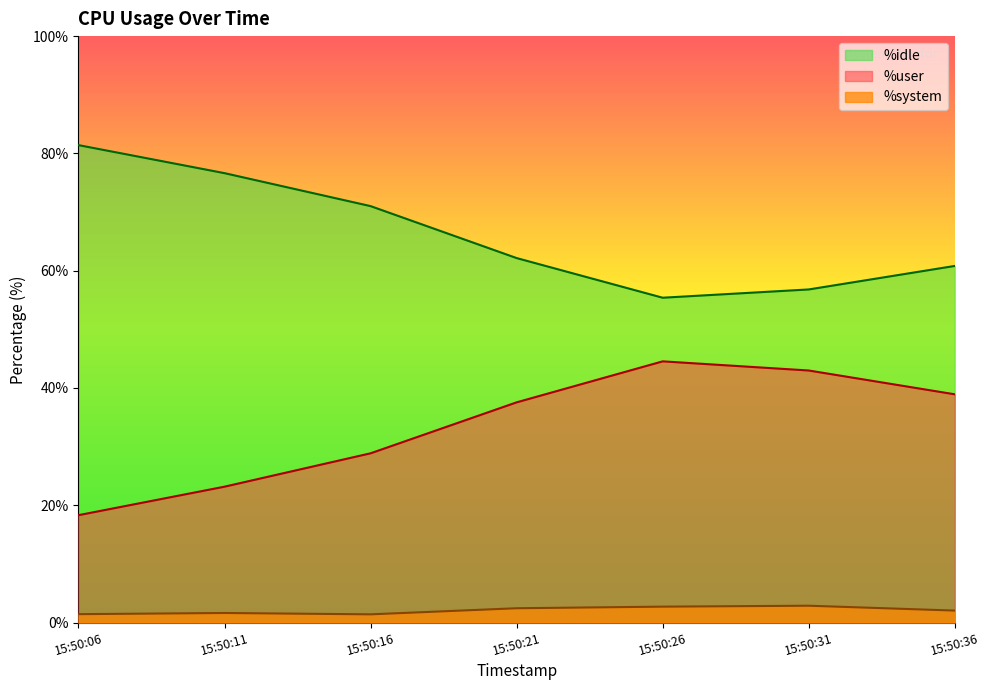

Between 15:50:06 and 15:50:36, which series saw the biggest shift?

%user